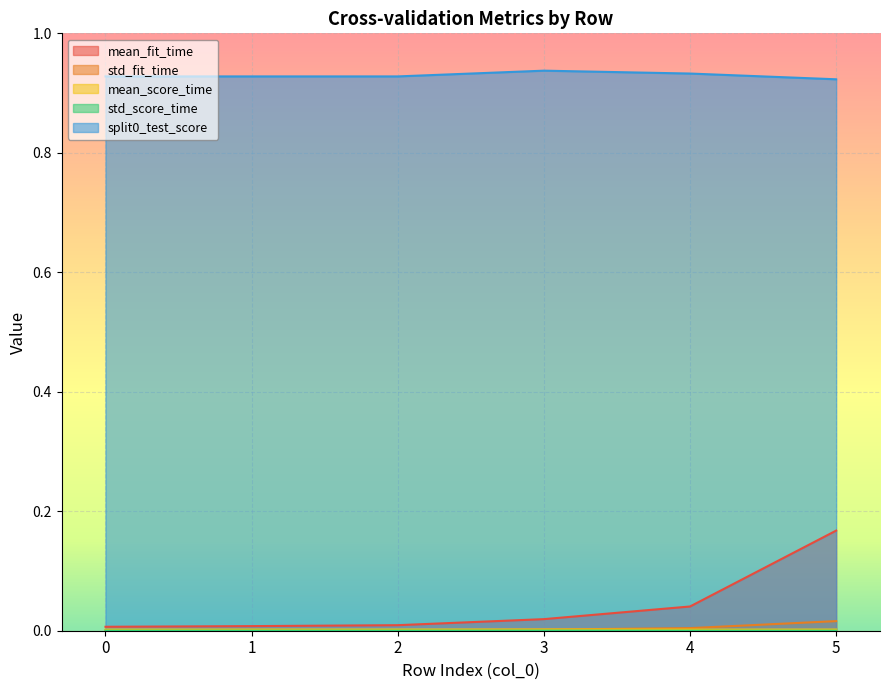

Which series changed the most between 1 and 5?

mean_fit_time